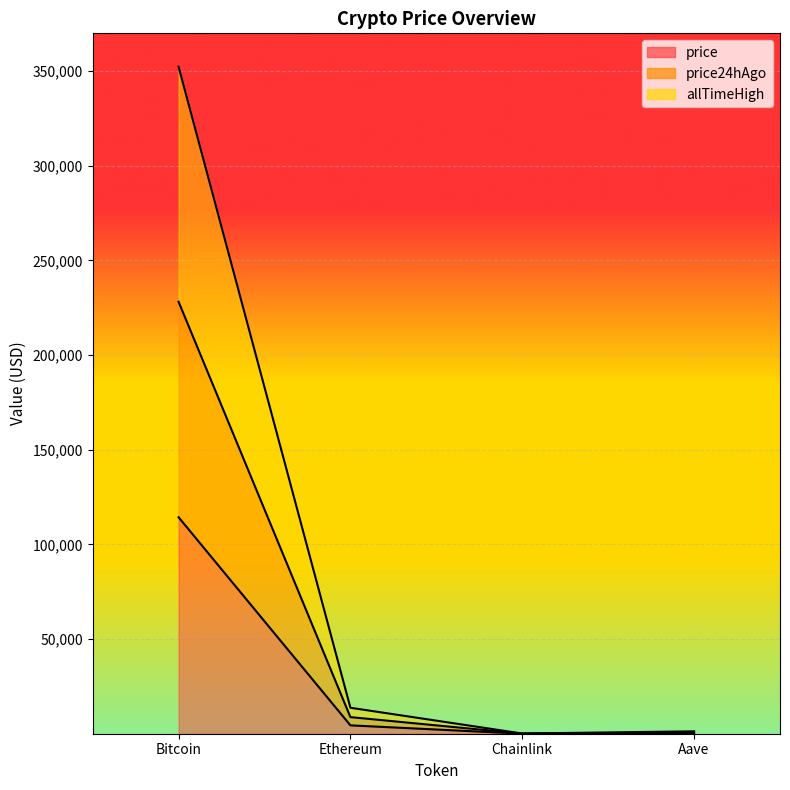

Which category has the lowest value in the price24hAgo series?

Chainlink